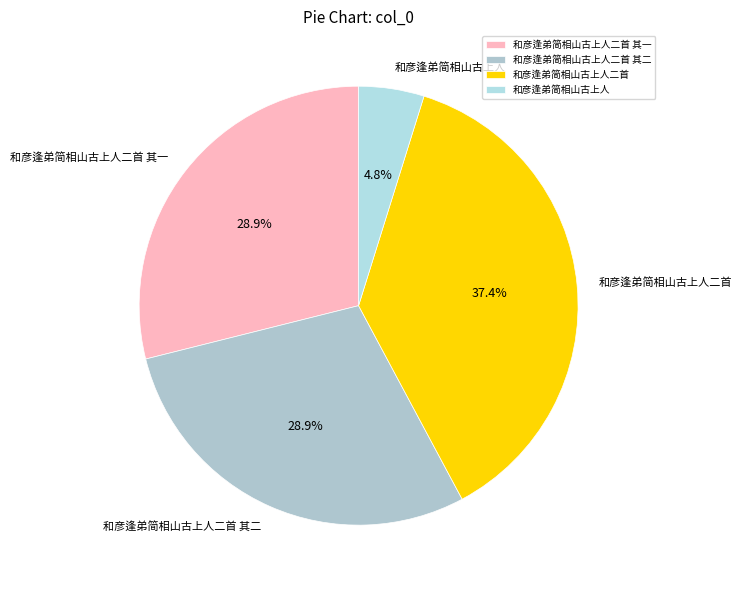

Is there a majority slice in this chart?

No